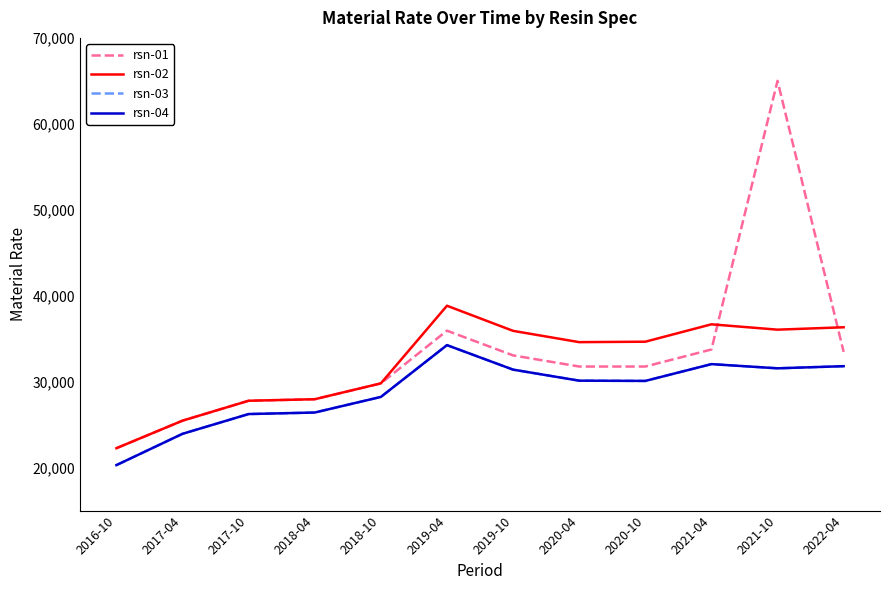

What is the lowest value of the rsn-03 series?

20291